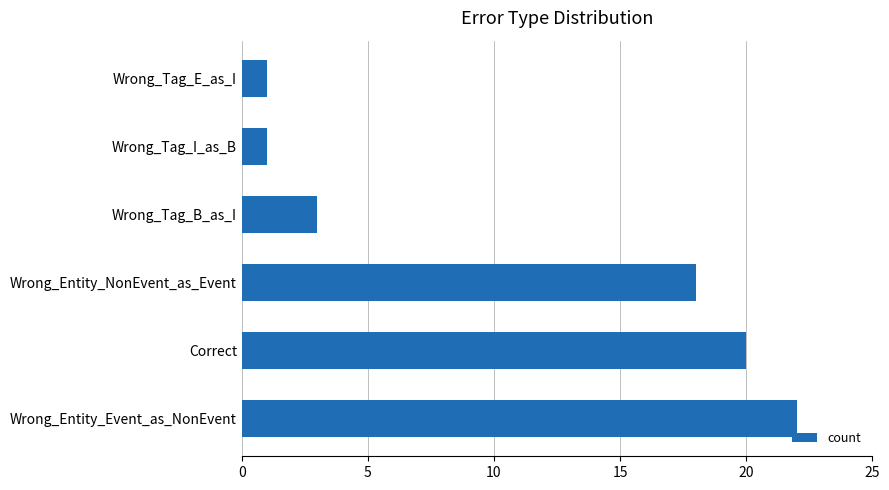

What is the sum of all values?

65